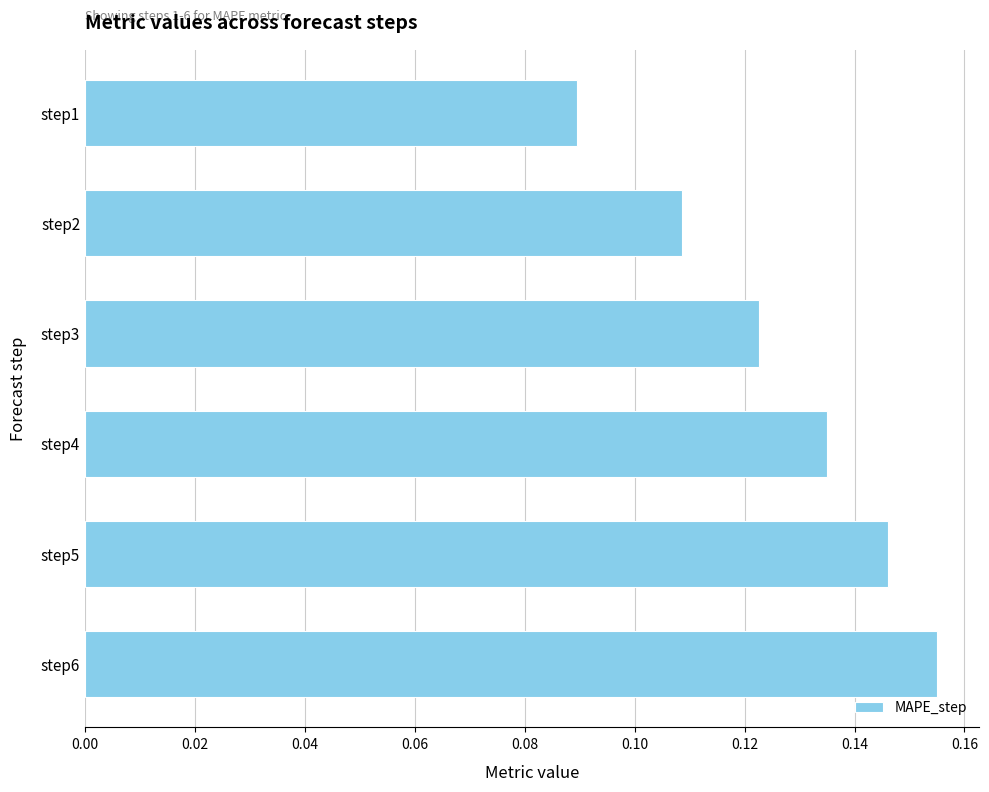

Which category has the lowest value across all series?

step1